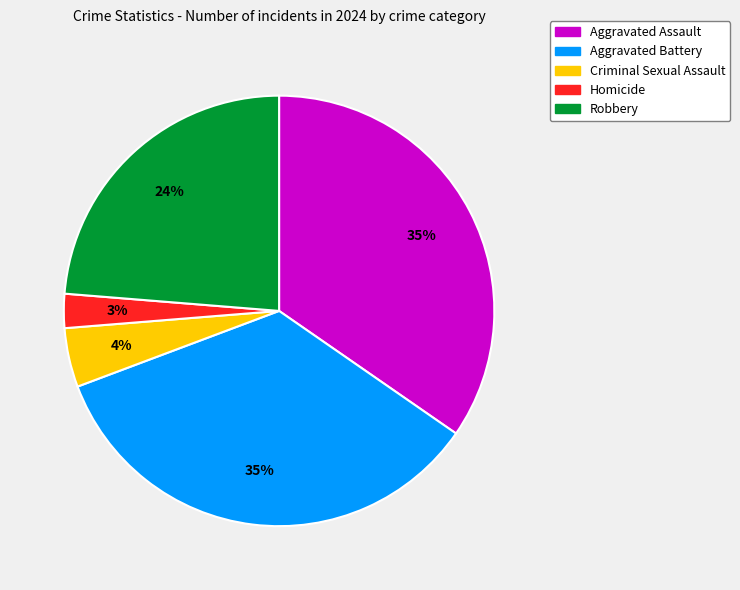

How many segments does this pie chart have?

5